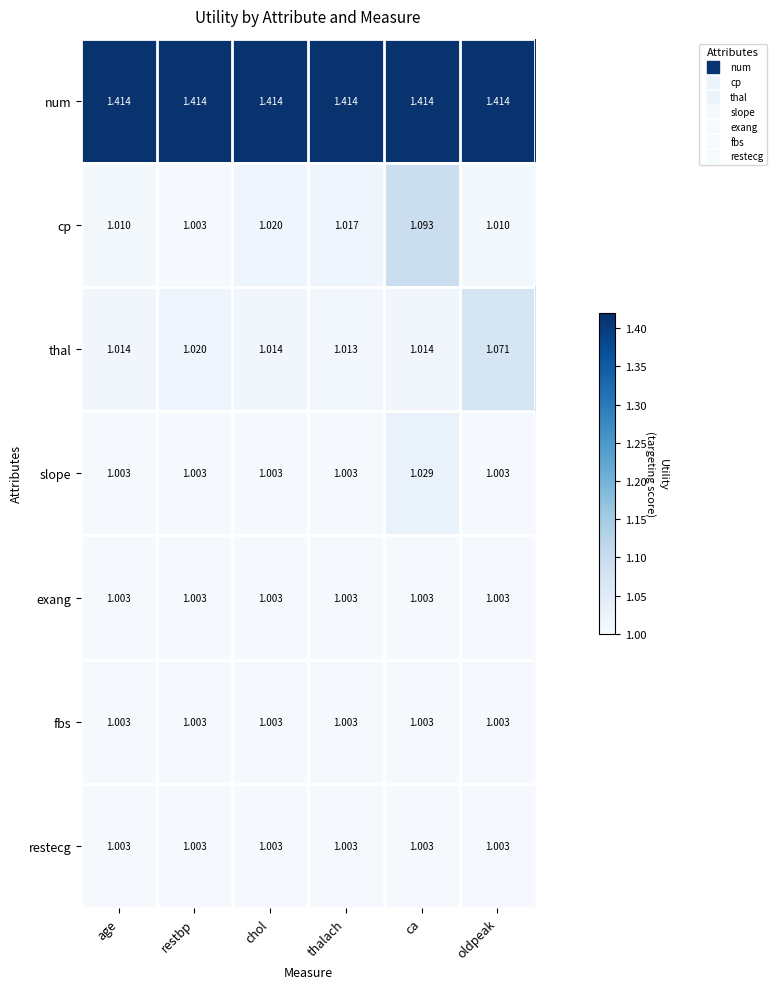

Between chol and oldpeak, which series saw the biggest shift?

thal